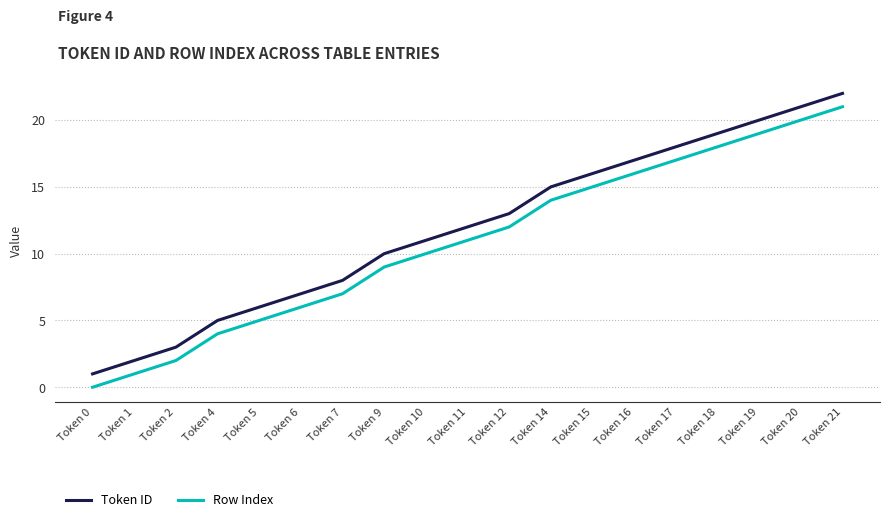

True or false: Row Index and Token ID intersect in this chart.

False